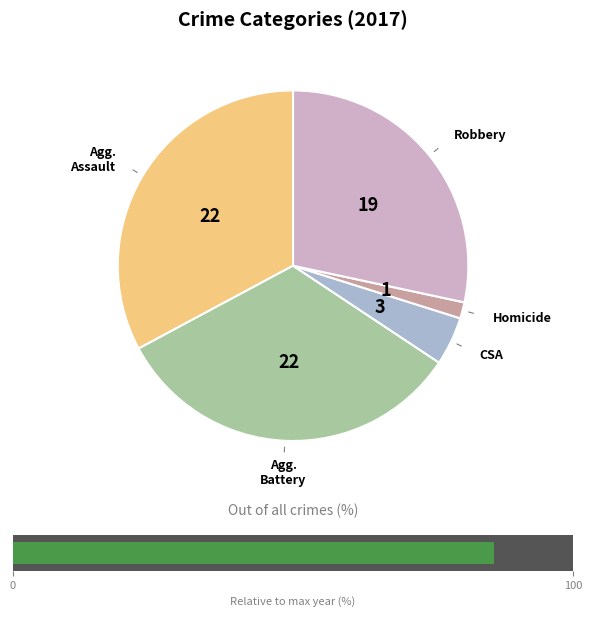

What percentage is the Homicide slice, to the nearest percent?

1%